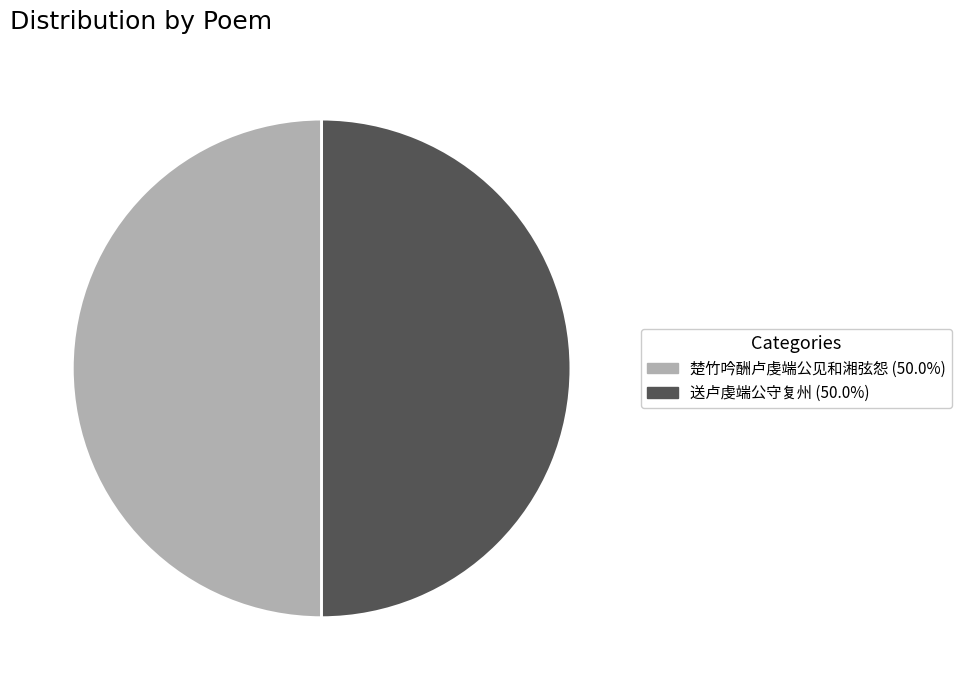

Count the number of slices in the pie.

2